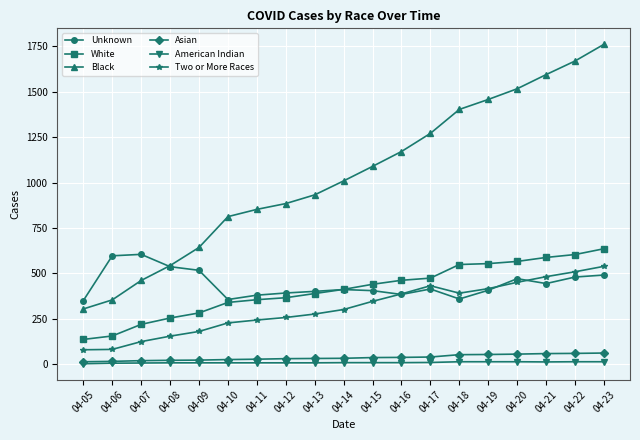

What are all the series names shown in the legend?

Unknown, White, Black, Asian, American Indian, Two or More Races